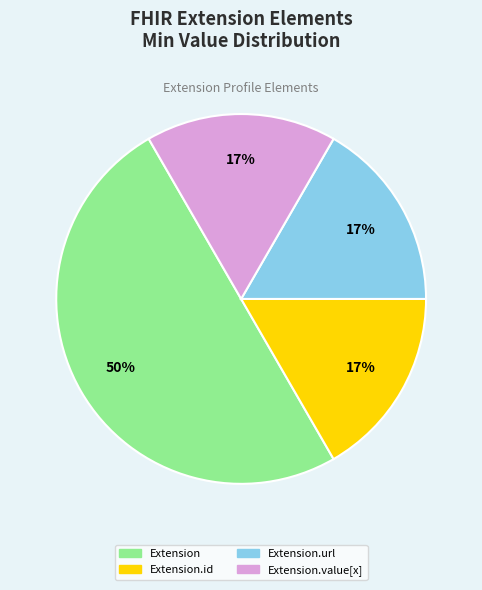

To the nearest percent, what is the average slice percentage?

25%